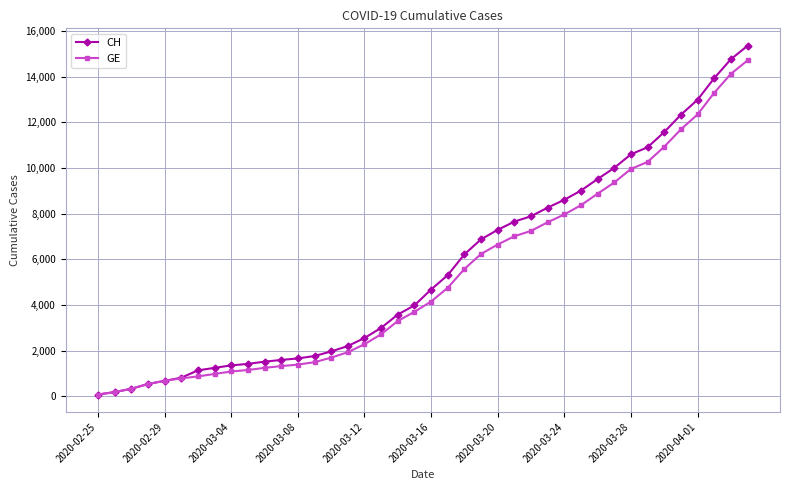

What is the maximum value shown in the chart?

15359